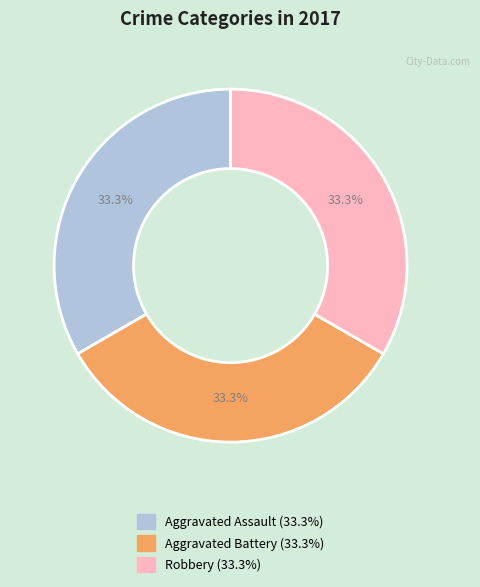

Does any single category account for the majority?

No